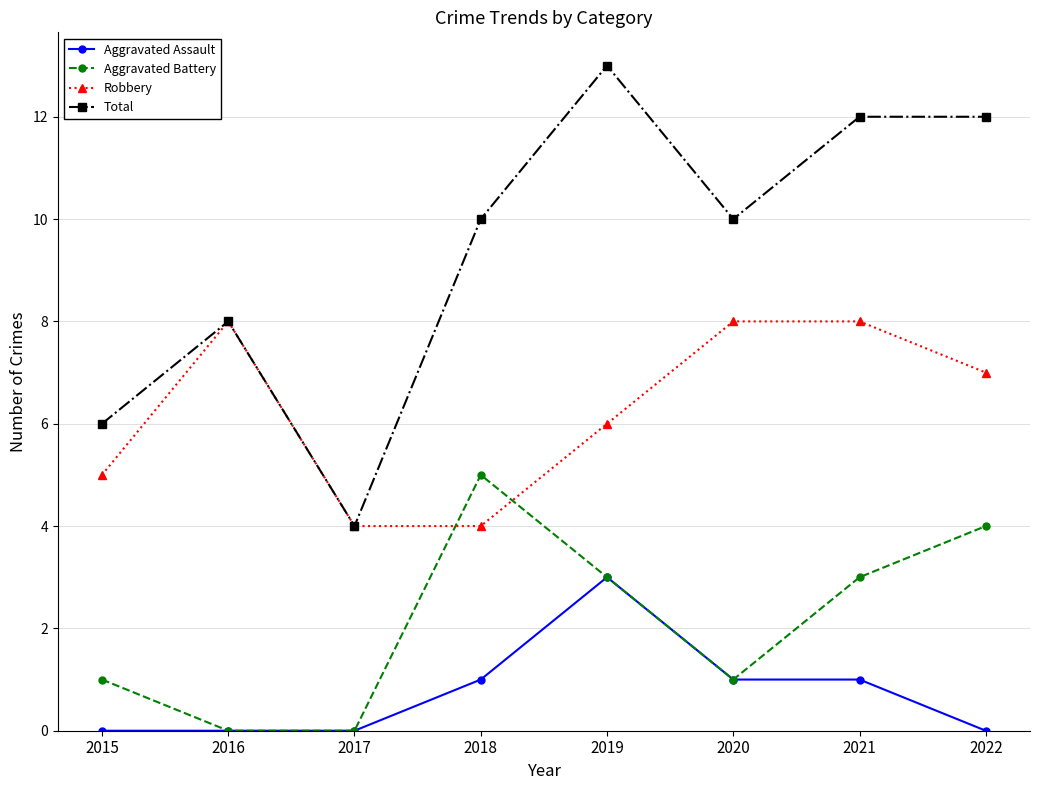

Reading right to left, extract all data points from this chart.

Aggravated Assault: 2022=0	2021=1	2020=1	2019=3	2018=1	2017=0	2016=0	2015=0
Aggravated Battery: 2022=4	2021=3	2020=1	2019=3	2018=5	2017=0	2016=0	2015=1
Robbery: 2022=7	2021=8	2020=8	2019=6	2018=4	2017=4	2016=8	2015=5
Total: 2022=12	2021=12	2020=10	2019=13	2018=10	2017=4	2016=8	2015=6